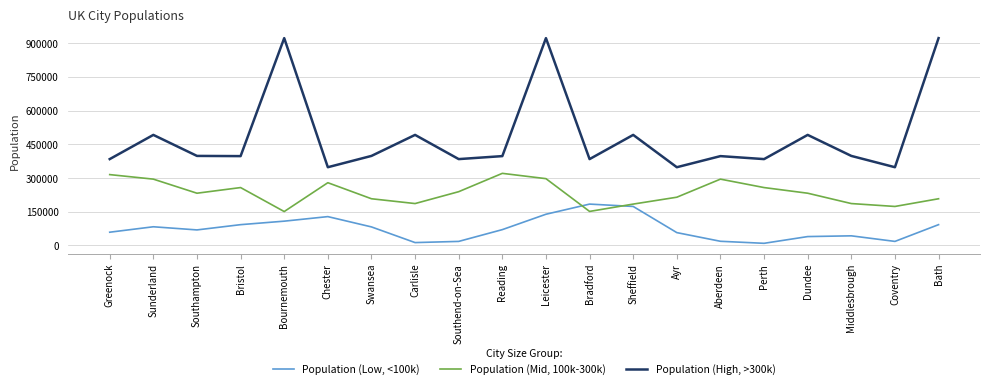

What is the maximum value for Population (Low, <100k)?

184196.0